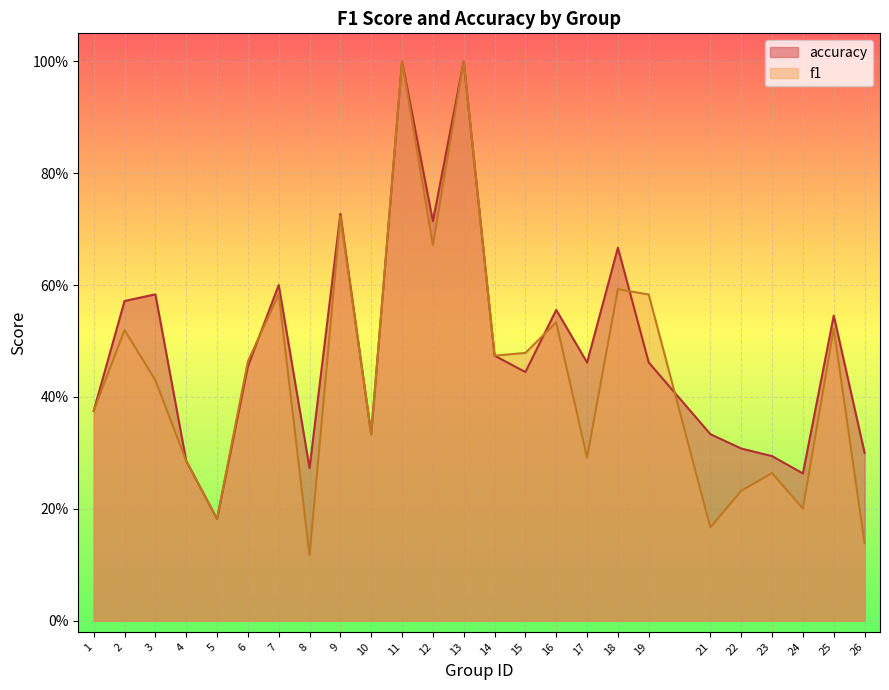

What is the difference between the accuracy values at 6 and 1?

0.1